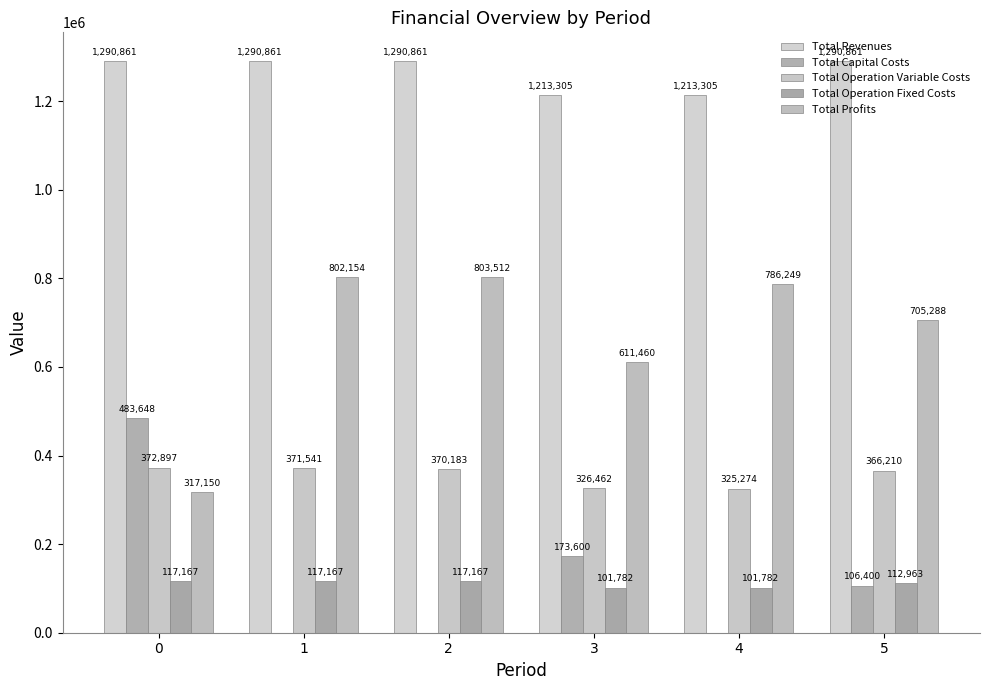

Is the value of Total Profits at 0 greater than the value of Total Operation Fixed Costs at 5?

Yes